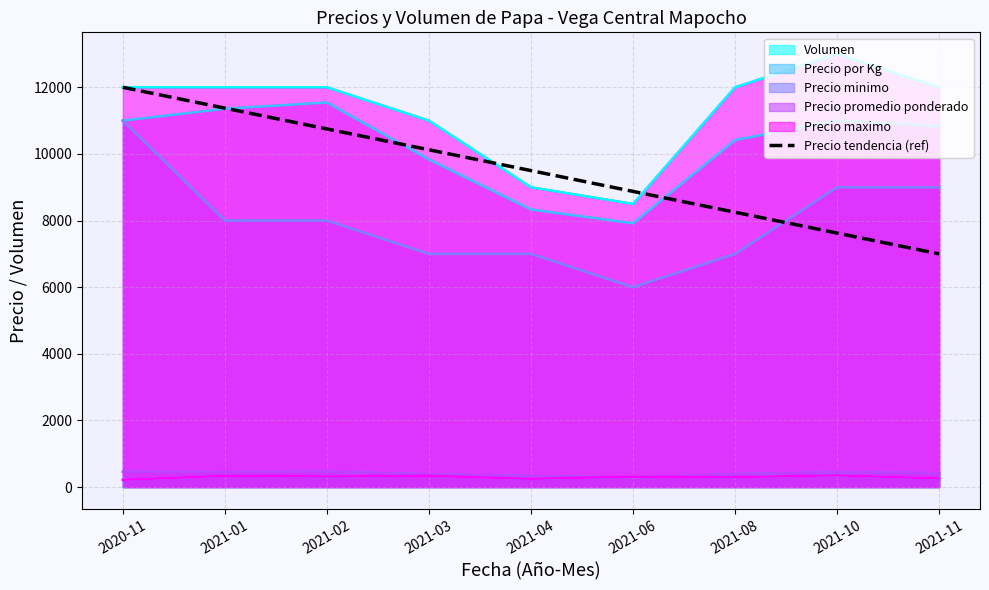

What is the greatest value displayed?

13000